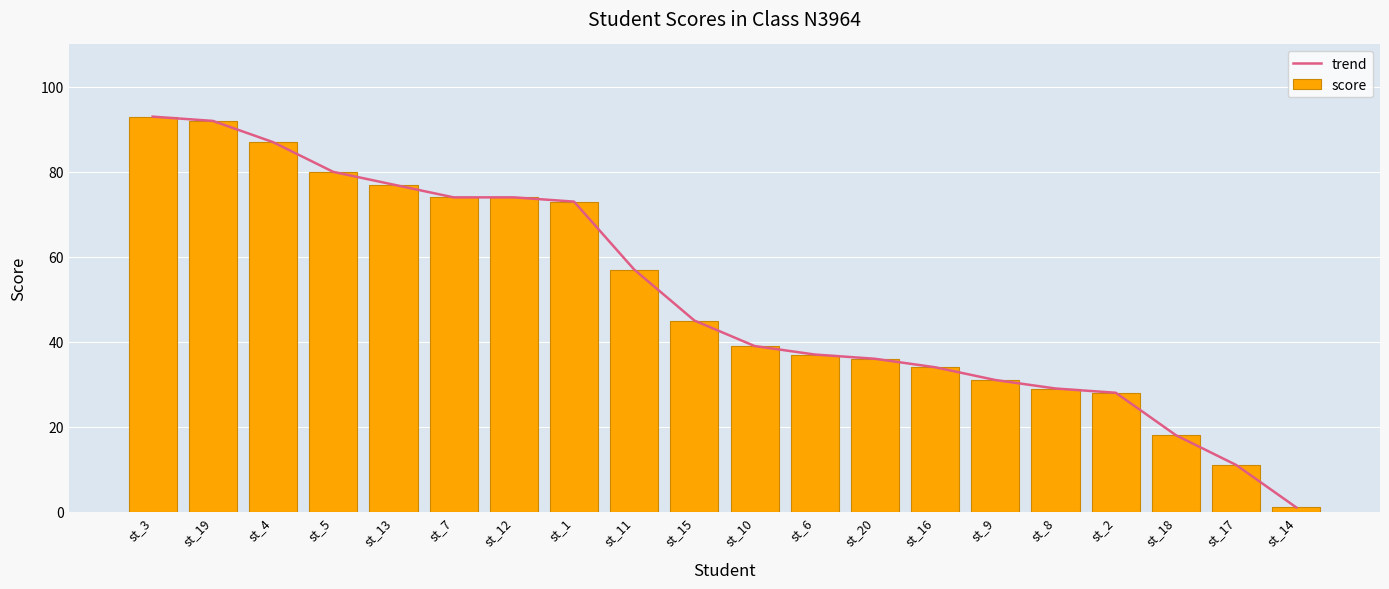

Where is score nearest to the value 47?

st_15